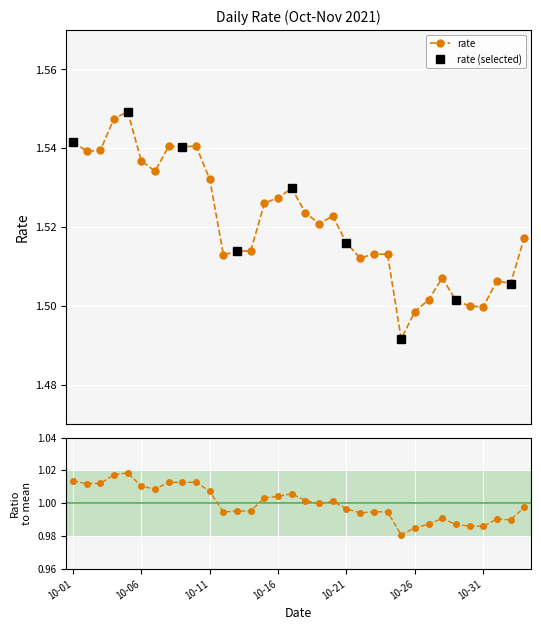

The value at 2021-10-08 is 1.5. True or false?

True